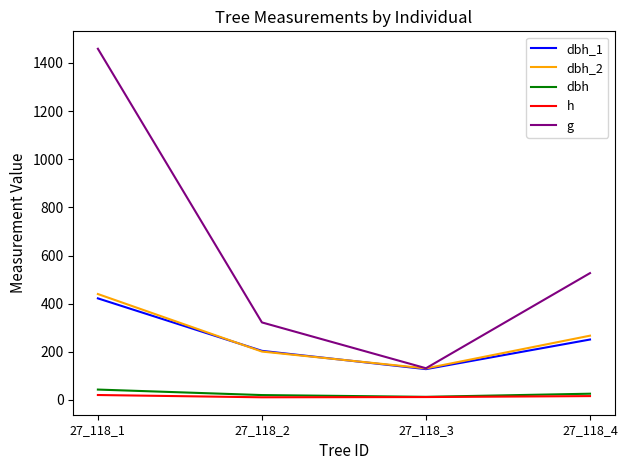

At which label is g closest to 795?

27_118_4